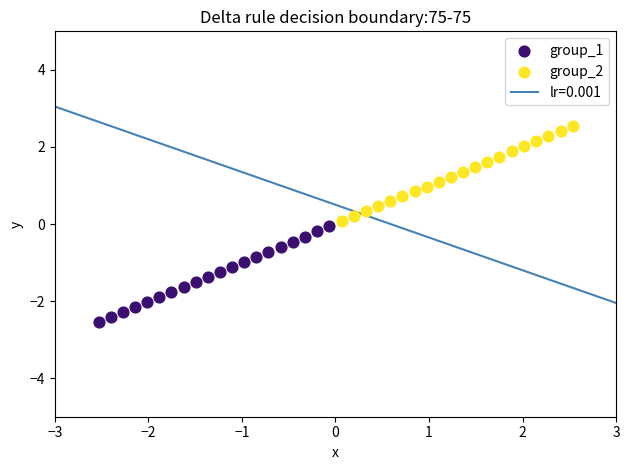

Which series reaches the minimum Y coordinate?

group_1